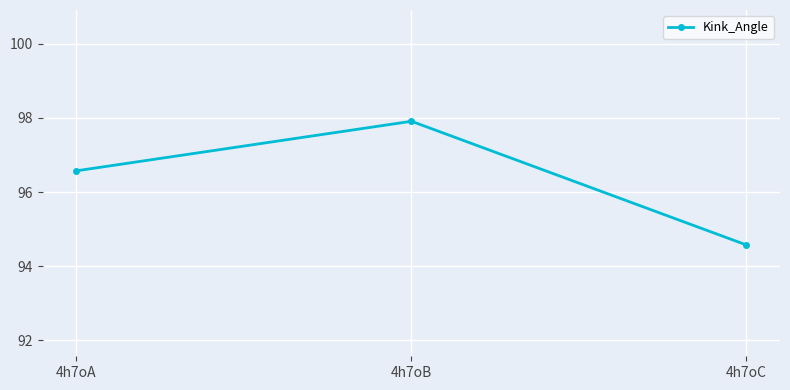

How many values are below 96?

1